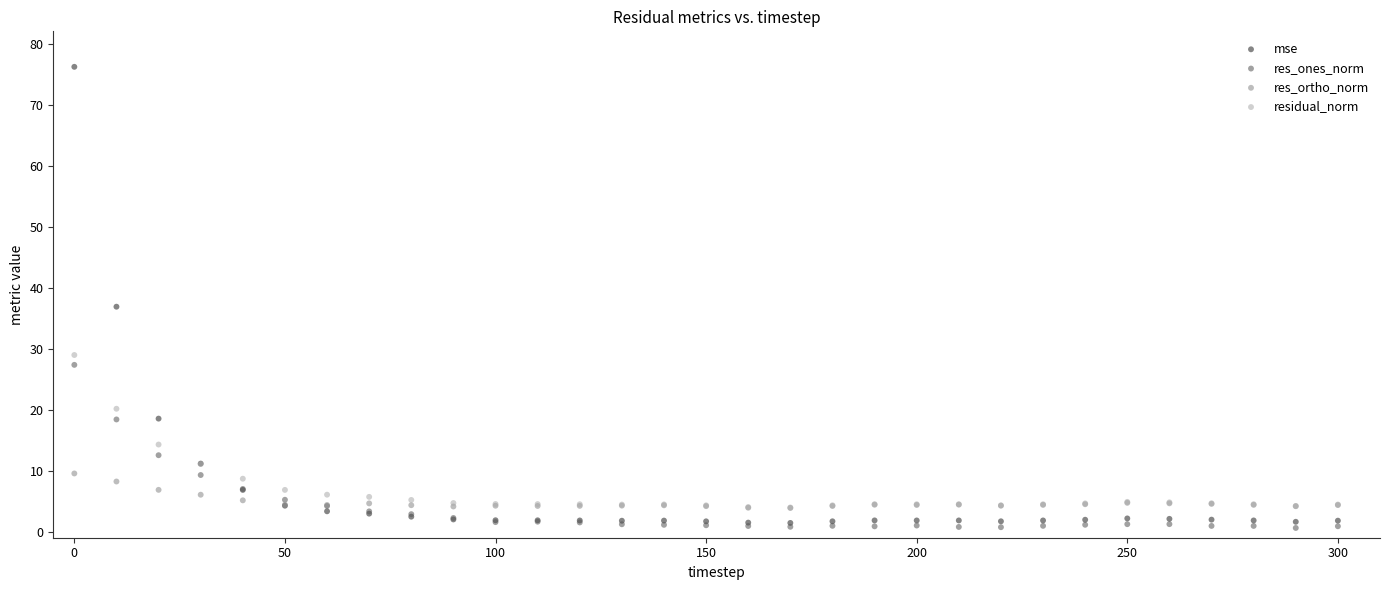

Across all series, what Y value is closest to 38?

36.9